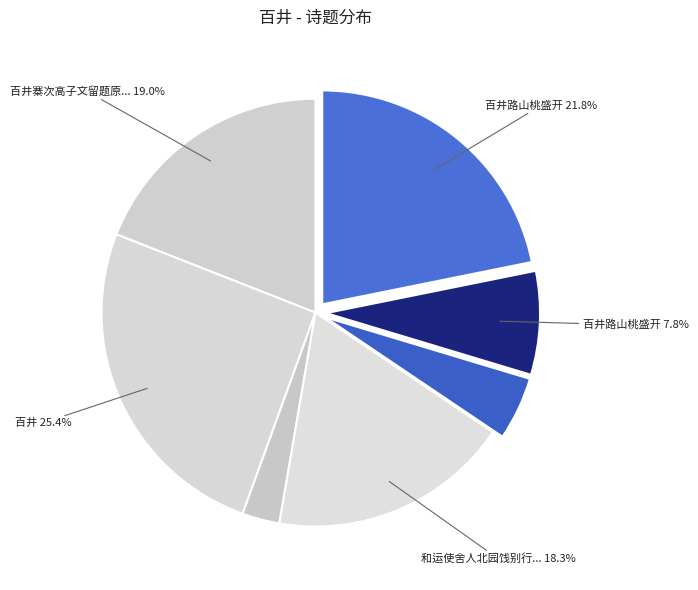

What percentage is the 和运使舍人北园饯别行憩三交僧舍冒雪宿百井关见寄 slice, to the nearest percent?

18%